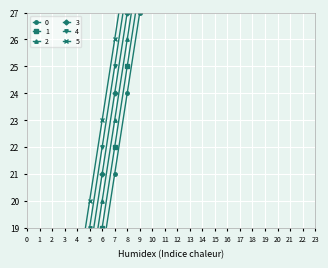

At how many categories does at least one series exceed 14?

7